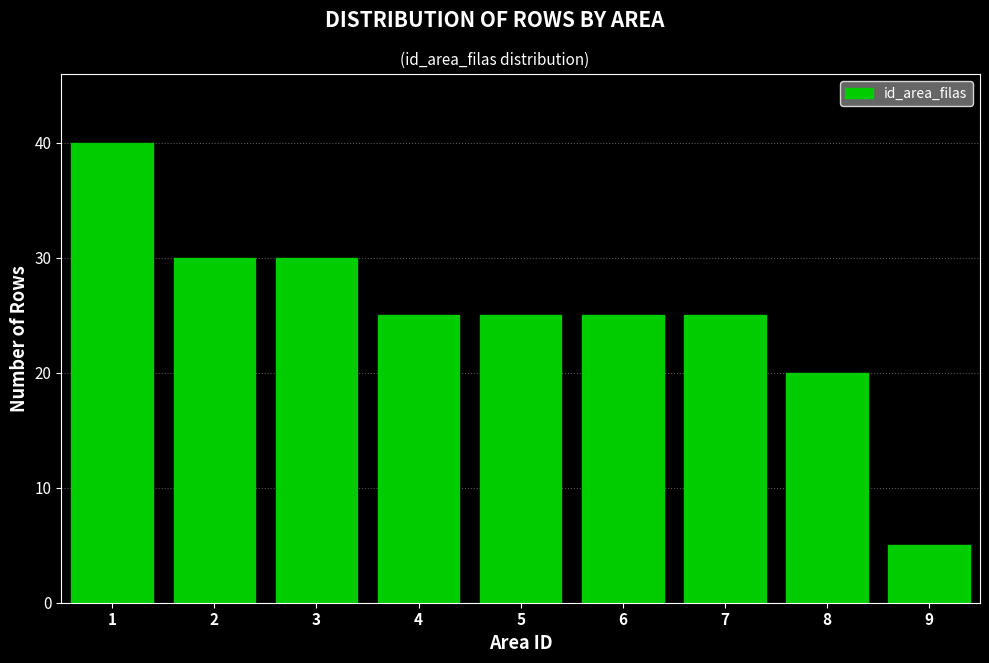

Reading left to right, what are all the values shown in this chart?

40	30	30	25	25	25	25	20	5